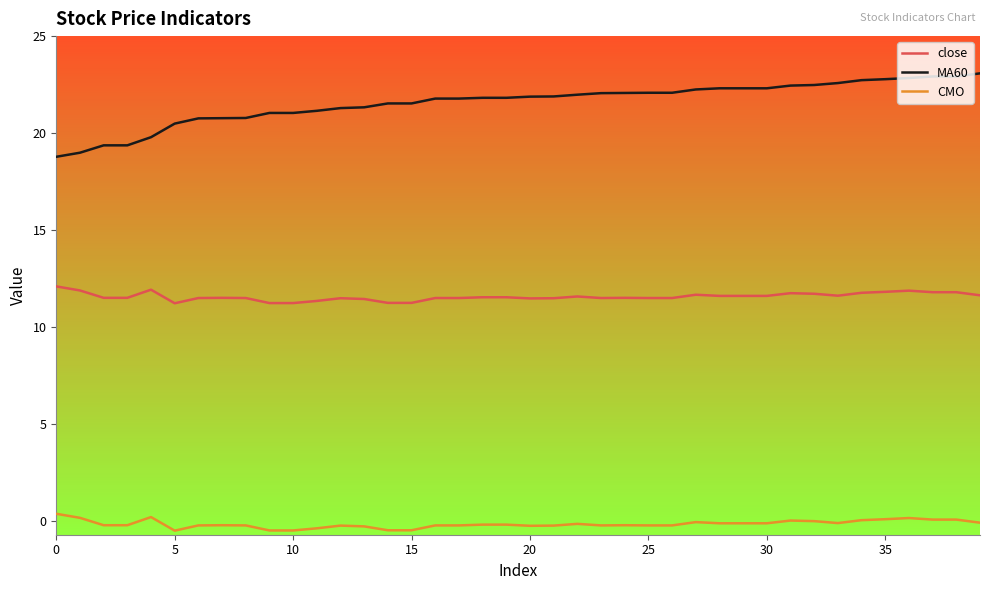

Rank the series by their average value, from highest to lowest.

MA60, close, CMO